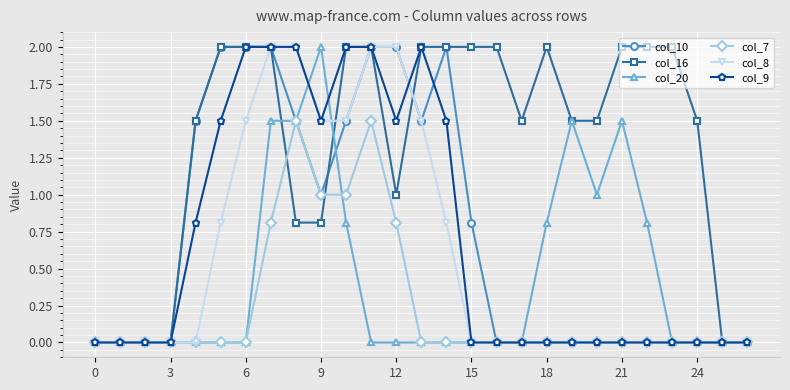

What is the value of the col_10 point at the 13th from the left?

2.0